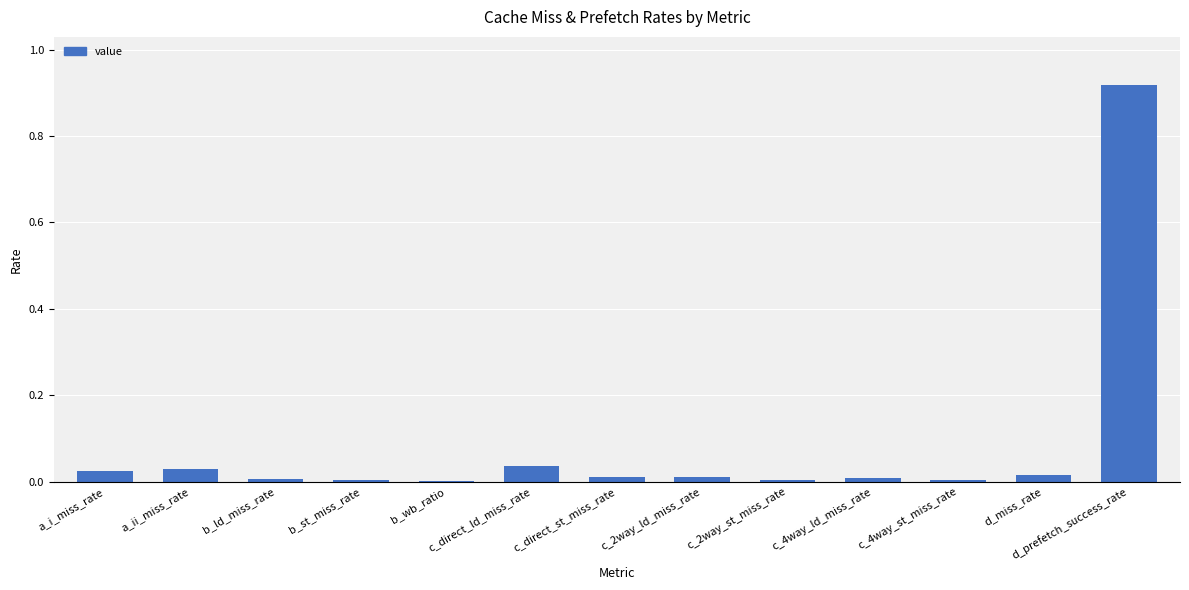

True or false: the data shows 0.0 at c_2way_st_miss_rate.

True